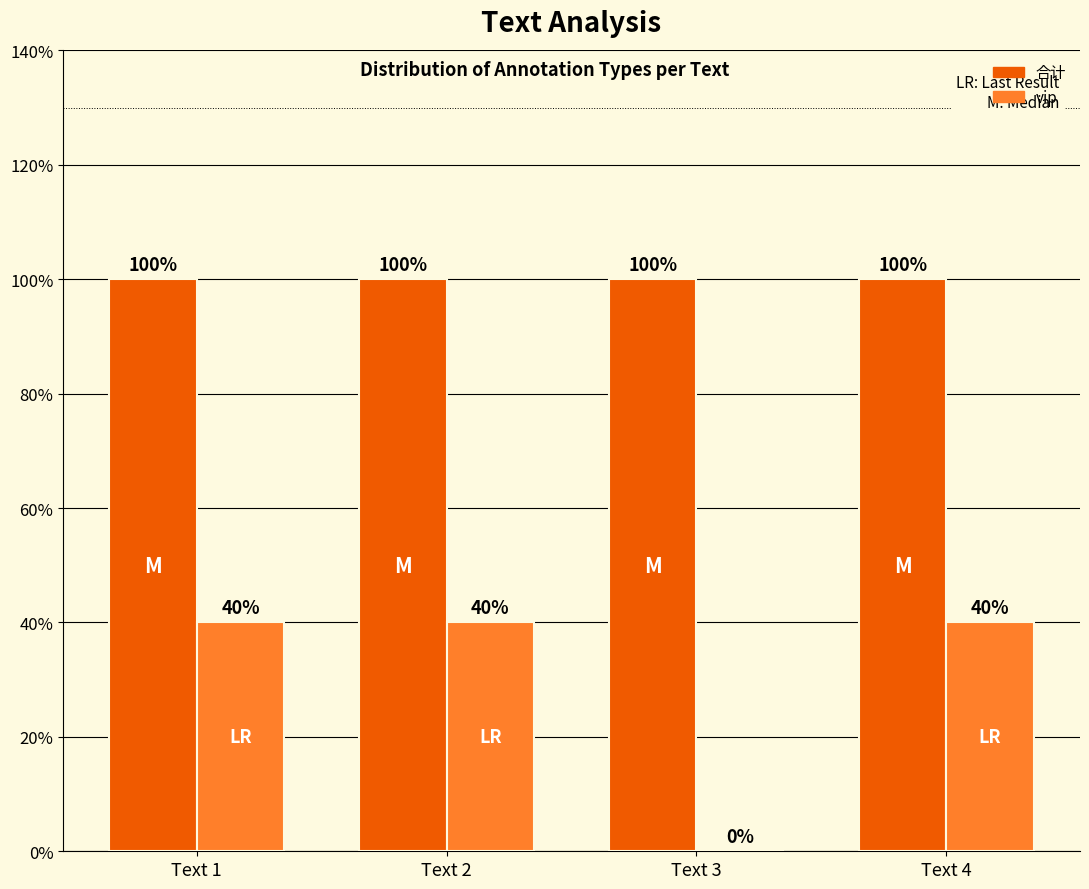

Are the bars horizontal?

No